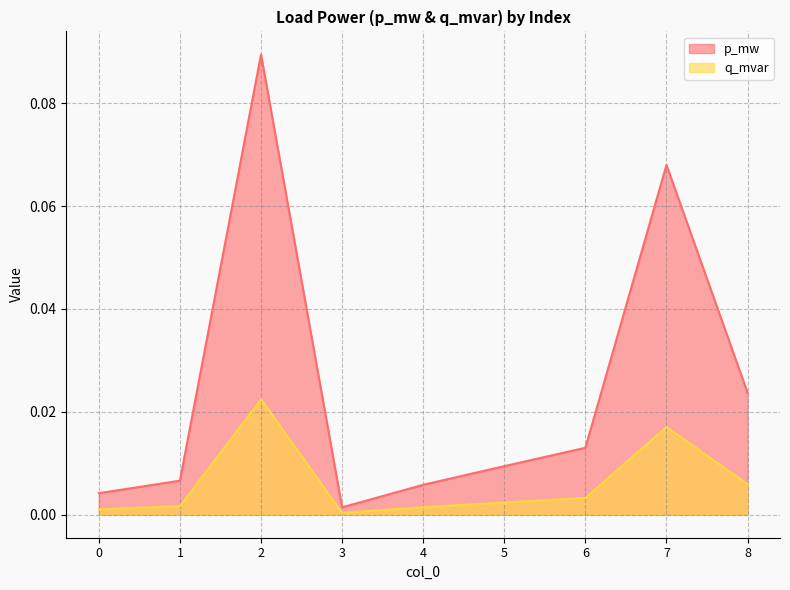

Count the number of data series in this chart.

2